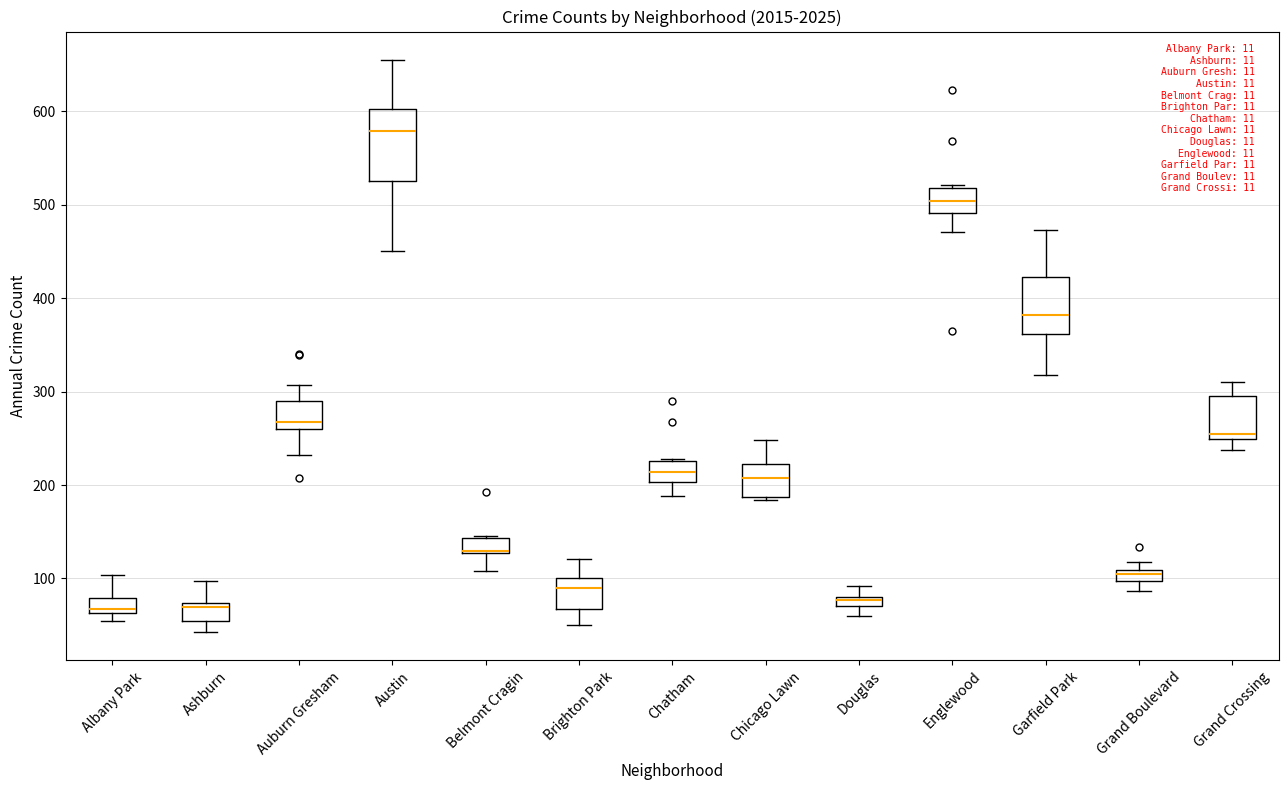

Which box is the tallest, from its lower edge to its upper edge?

Austin